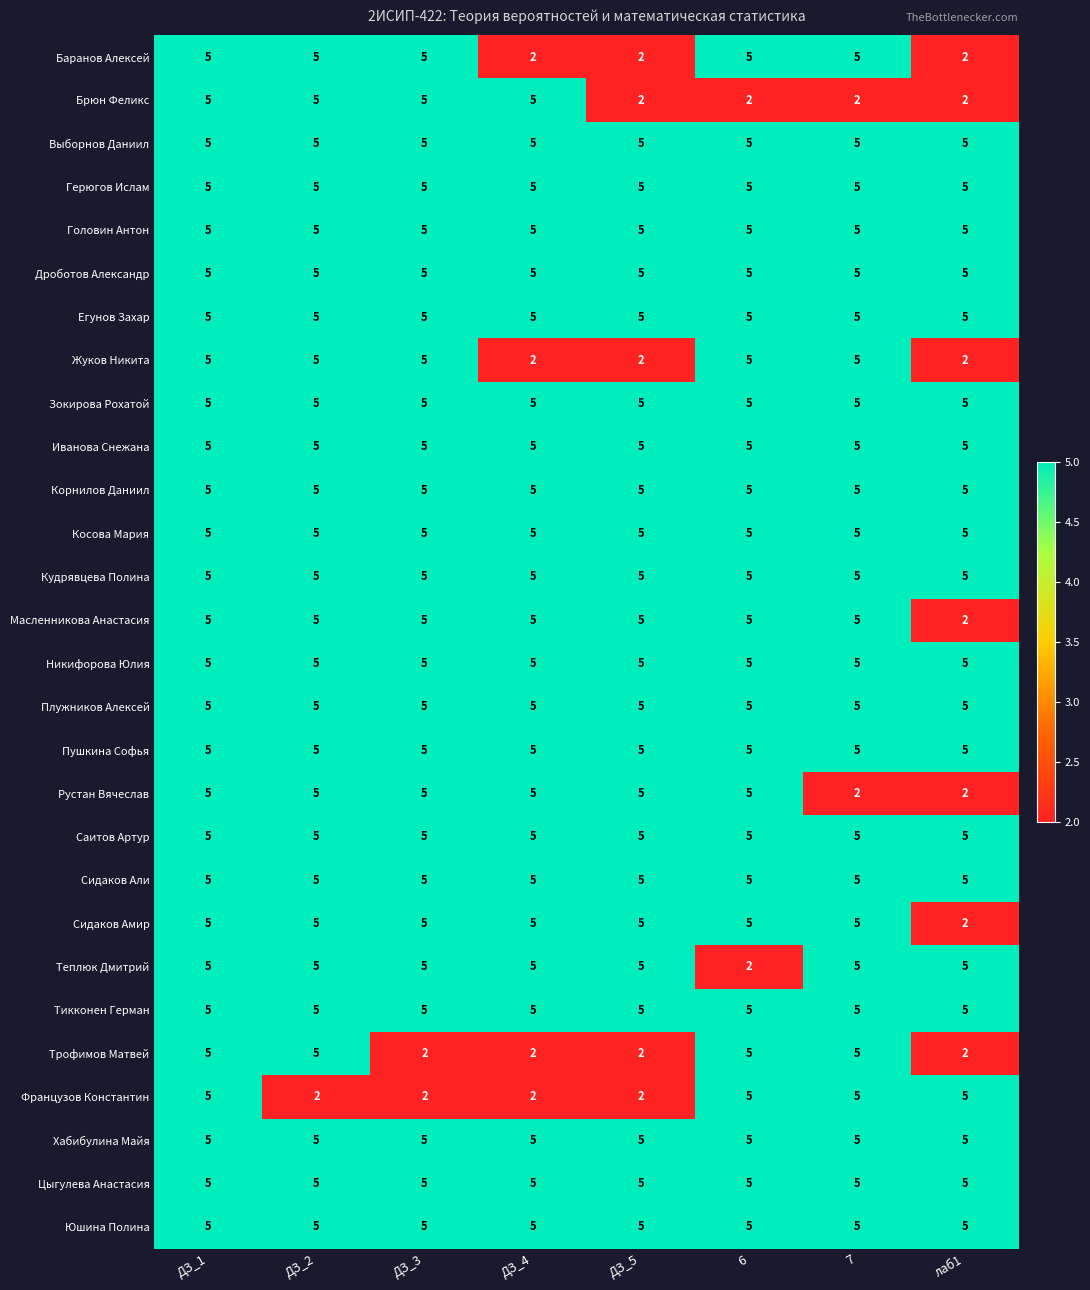

What is the difference between the Жуков Никита values at ДЗ_4 and 6?

3